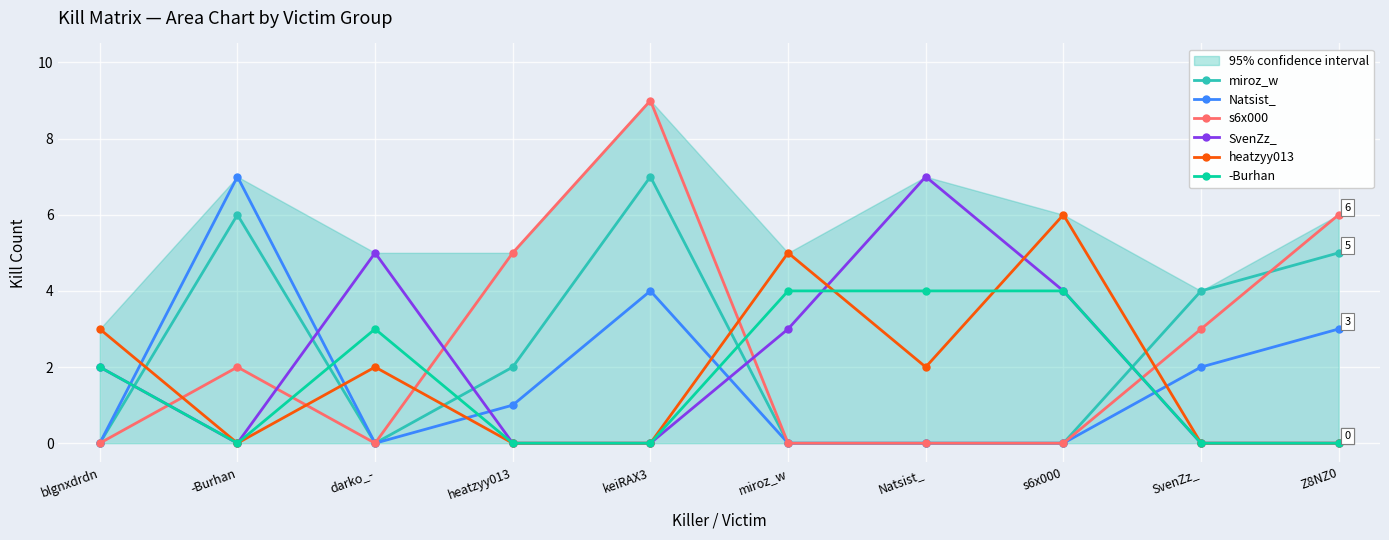

At which category does -Burhan reach its first local peak?

darko_-